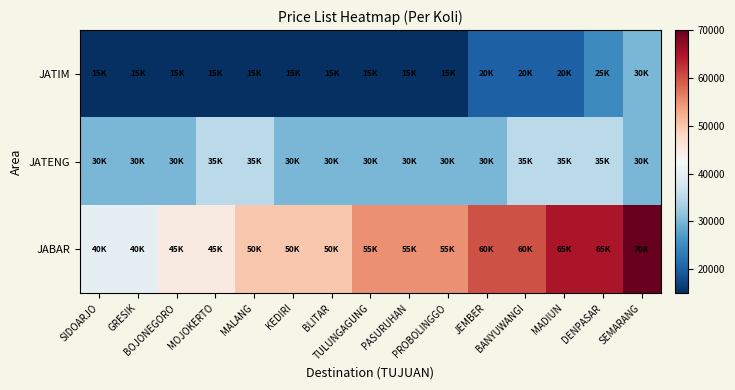

Reading left to right, transcribe all the data shown in this chart.

JATIM: SIDOARJO=15000	GRESIK=15000	BOJONEGORO=15000	MOJOKERTO=15000	MALANG=15000	KEDIRI=15000	BLITAR=15000	TULUNGAGUNG=15000	PASURUHAN=15000	PROBOLINGGO=15000	JEMBER=20000	BANYUWANGI=20000	MADIUN=20000	DENPASAR=25000	SEMARANG=30000
JATENG: SIDOARJO=30000	GRESIK=30000	BOJONEGORO=30000	MOJOKERTO=35000	MALANG=35000	KEDIRI=30000	BLITAR=30000	TULUNGAGUNG=30000	PASURUHAN=30000	PROBOLINGGO=30000	JEMBER=30000	BANYUWANGI=35000	MADIUN=35000	DENPASAR=35000	SEMARANG=30000
JABAR: SIDOARJO=40000	GRESIK=40000	BOJONEGORO=45000	MOJOKERTO=45000	MALANG=50000	KEDIRI=50000	BLITAR=50000	TULUNGAGUNG=55000	PASURUHAN=55000	PROBOLINGGO=55000	JEMBER=60000	BANYUWANGI=60000	MADIUN=65000	DENPASAR=65000	SEMARANG=70000